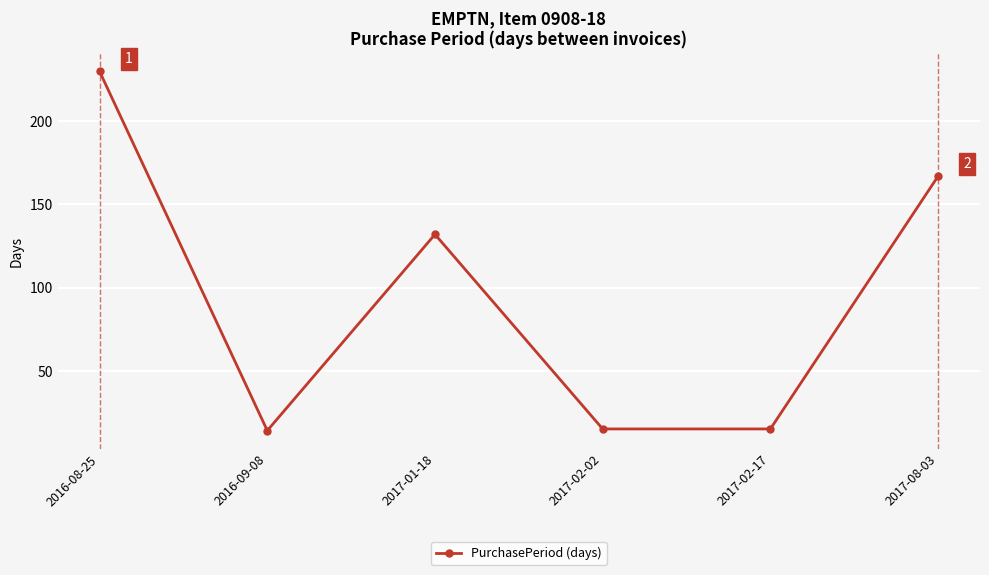

Approximately how many times larger is the value at 2017-01-18 compared to 2017-08-03?

0.8